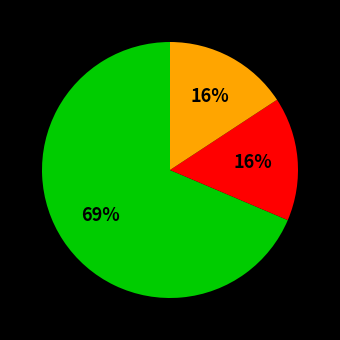

To the nearest percent, what is the average slice percentage?

33%